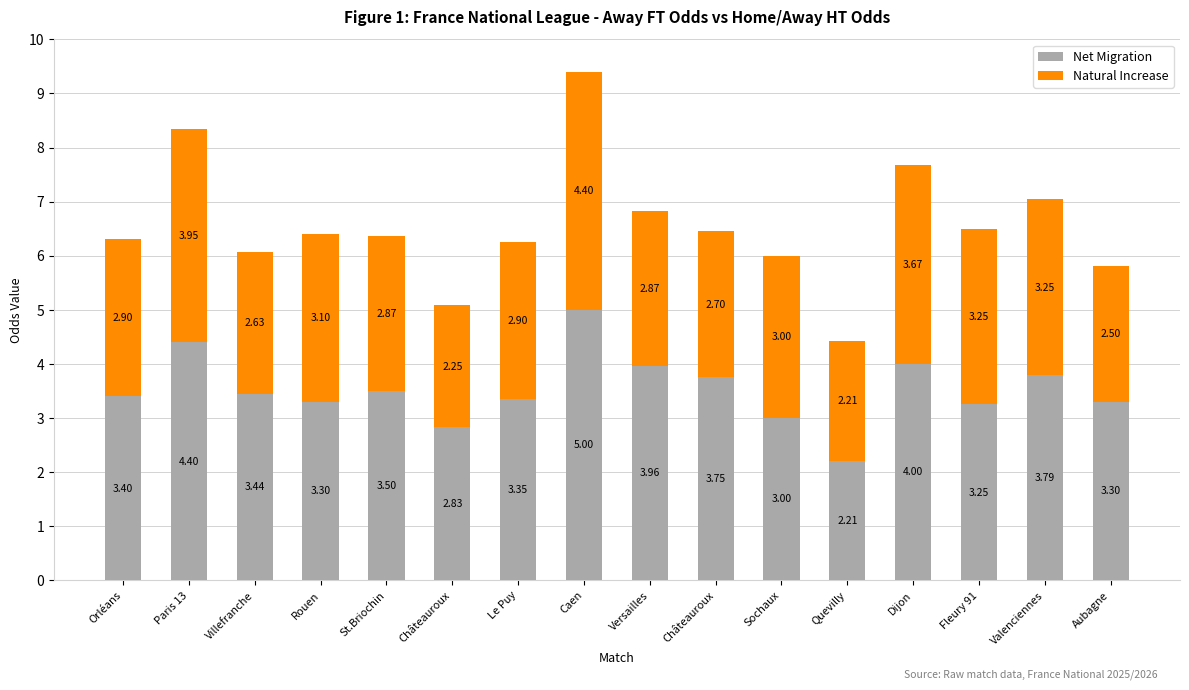

List the series in order of their peak value, lowest first.

Natural Increase, Net Migration